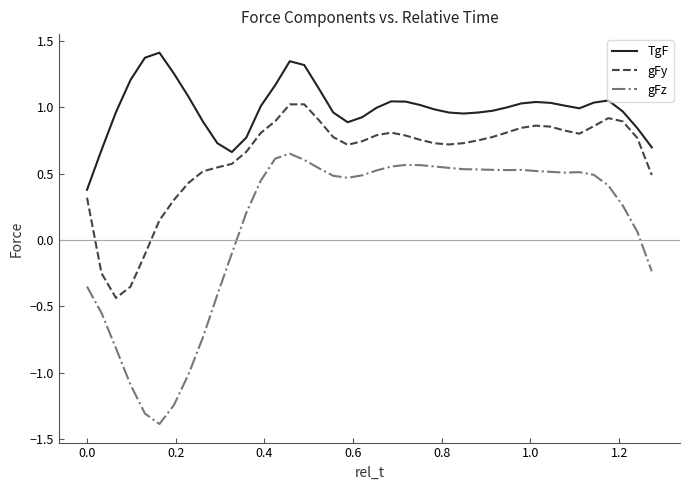

What is the difference between the maximum and minimum values in the gFz series?

2.0